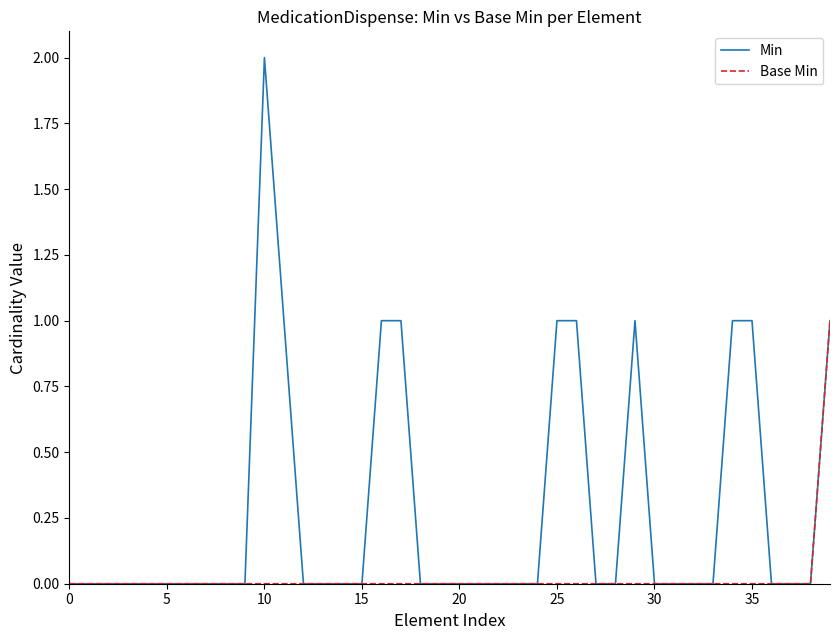

List the series in order of their overall mean, lowest first.

Base Min, Min